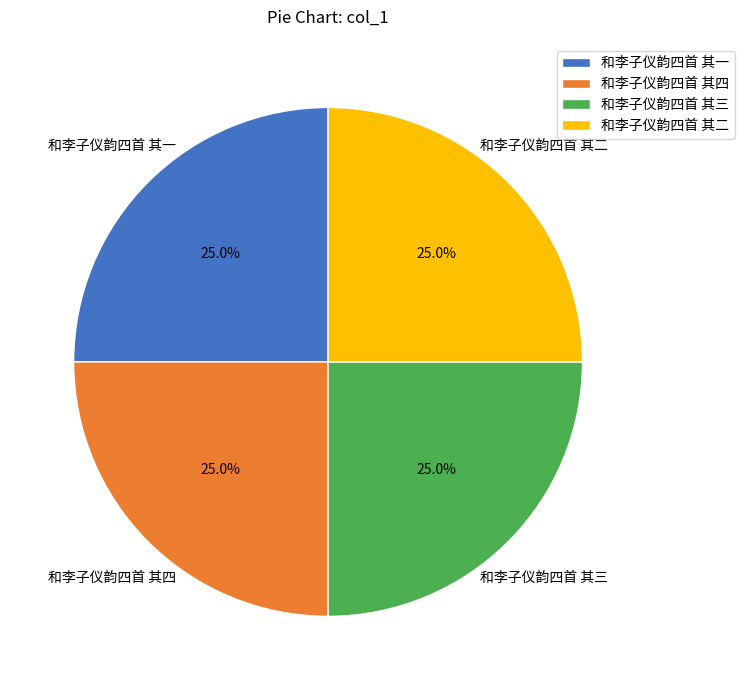

To the nearest percent, what percentage of the pie is 和李子仪韵四首 其二?

25%